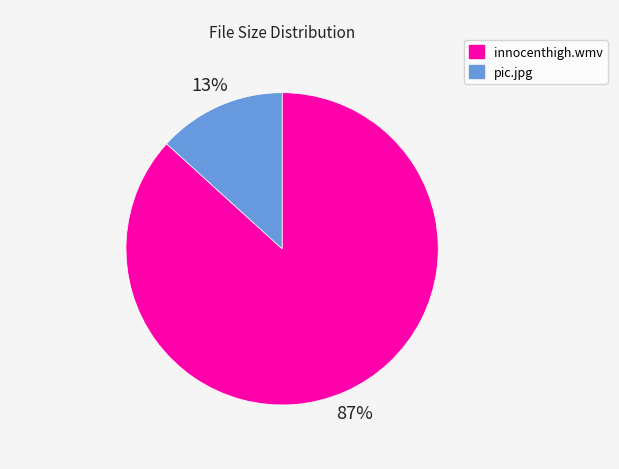

Is there any slice that represents more than half of the pie?

Yes